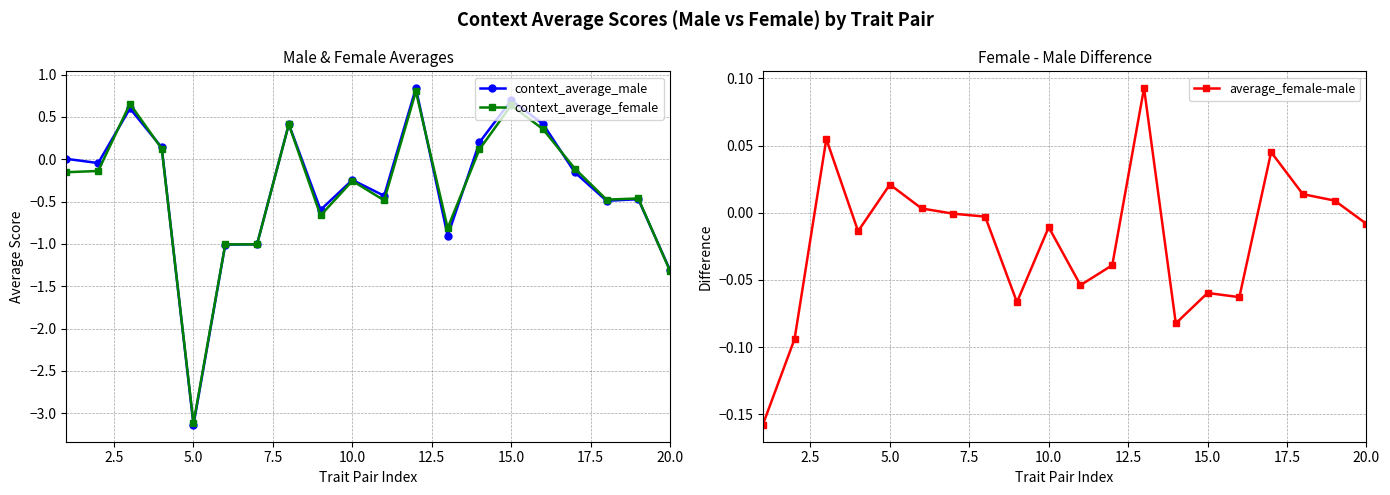

The context_average_female series shows -1.8 at 20.0. True or false?

False